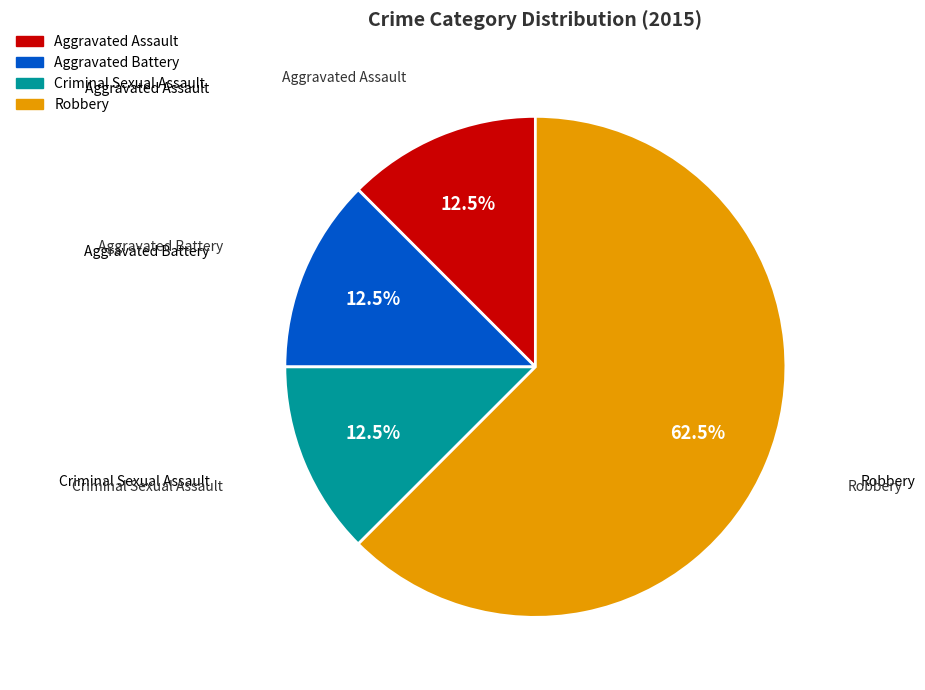

What is the ratio of the value at Aggravated Battery to the value at Aggravated Assault?

1.0